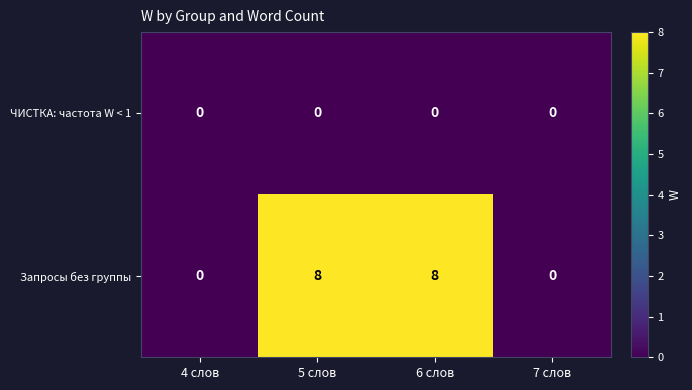

True or false: ЧИСТКА: частота W < 1 has a value of 0 at 6 слов.

True